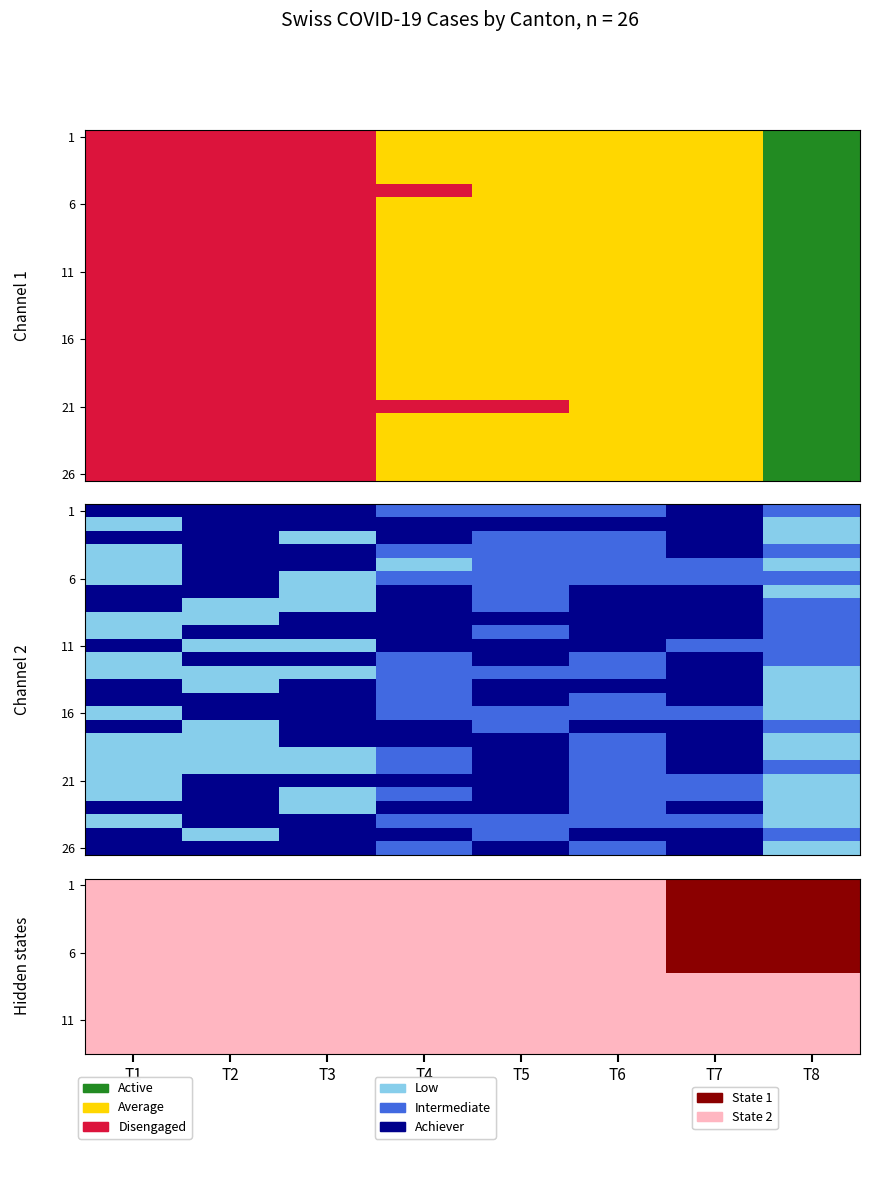

How many data points does each series have?

8